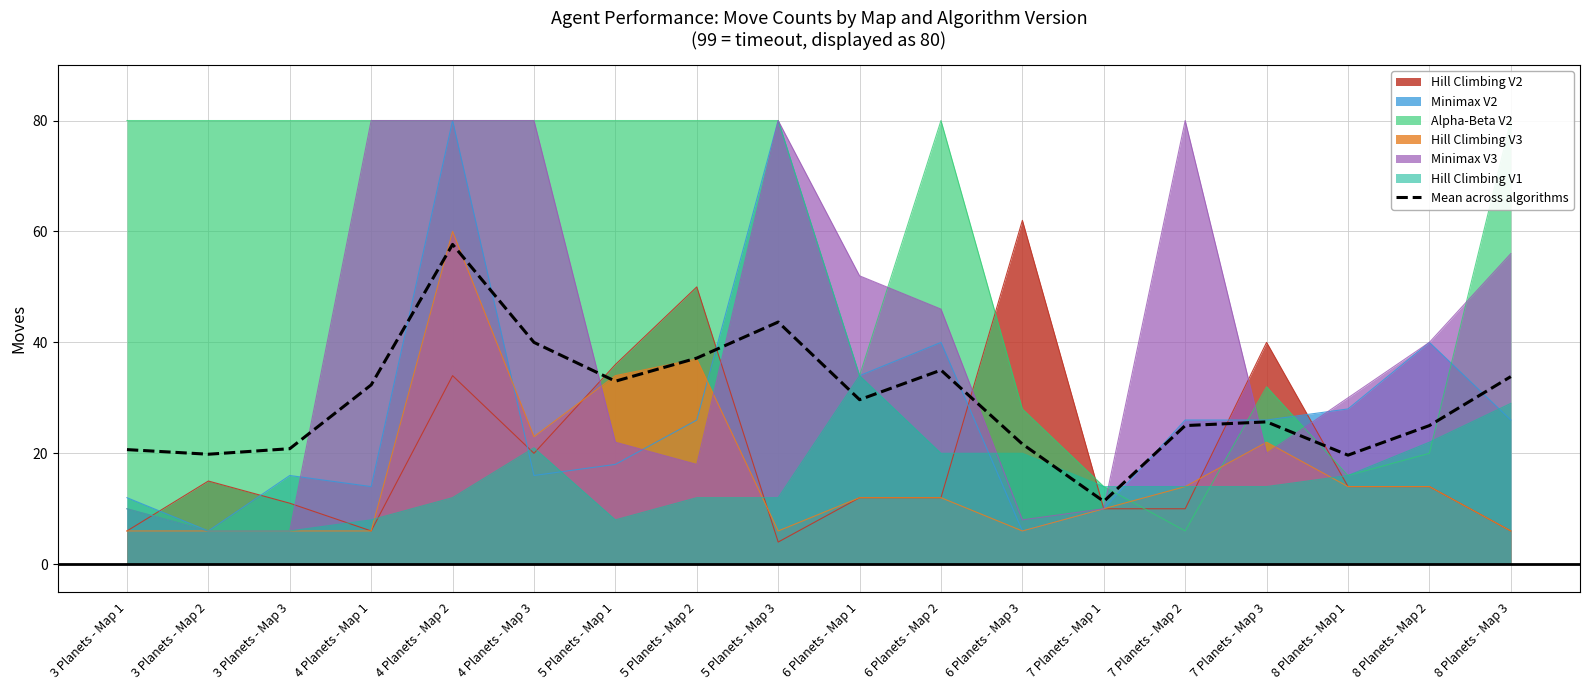

What is the label of the 11th point from the right?

5 Planets - Map 2